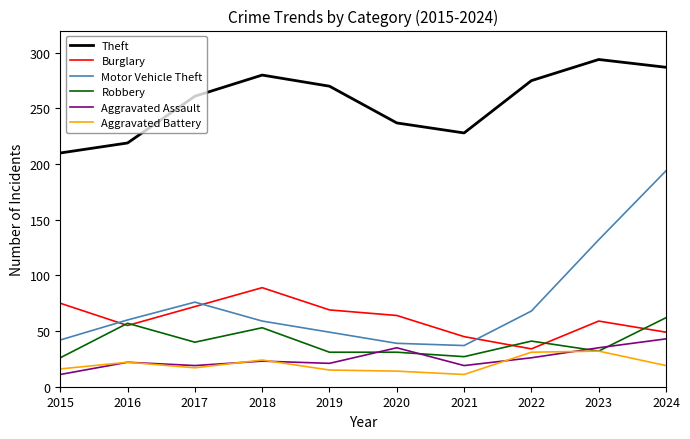

Which category has the highest value in the Theft series?

2023